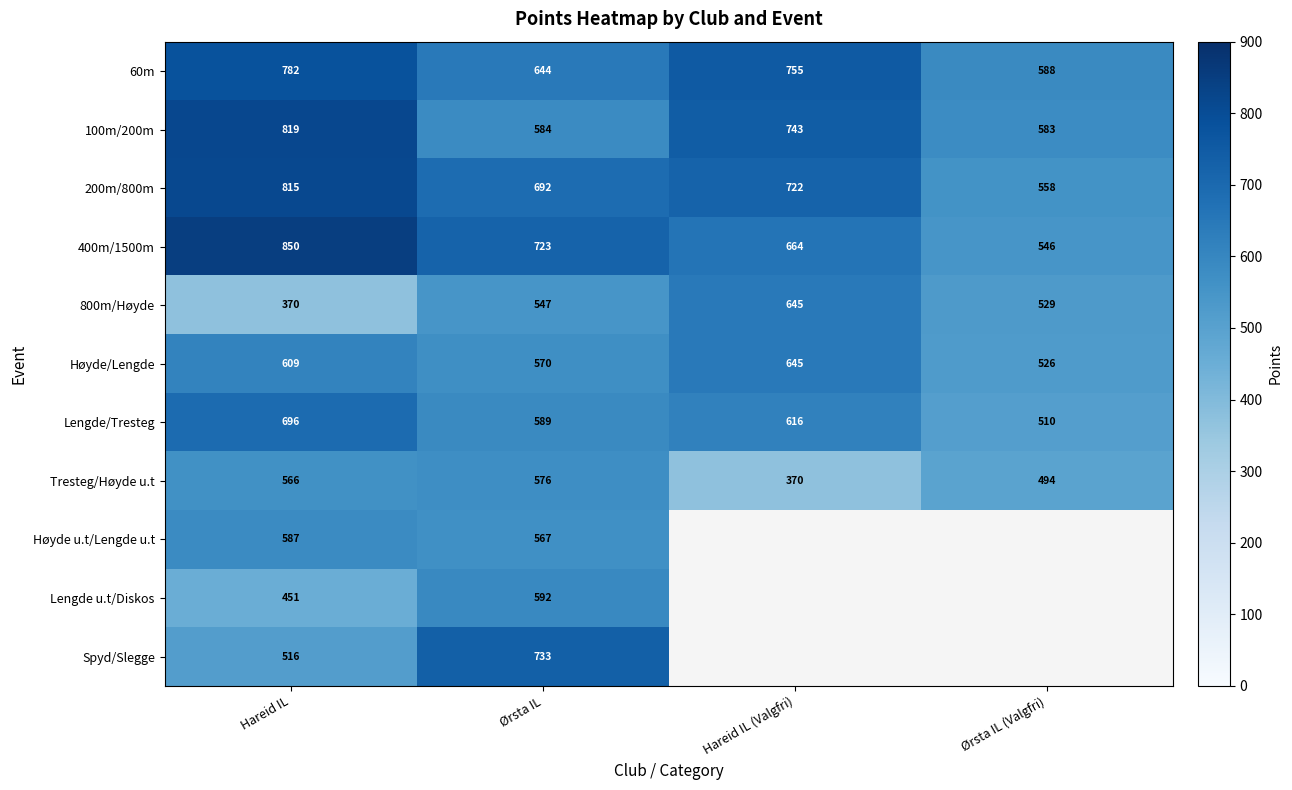

How many distinct data groups are displayed?

11